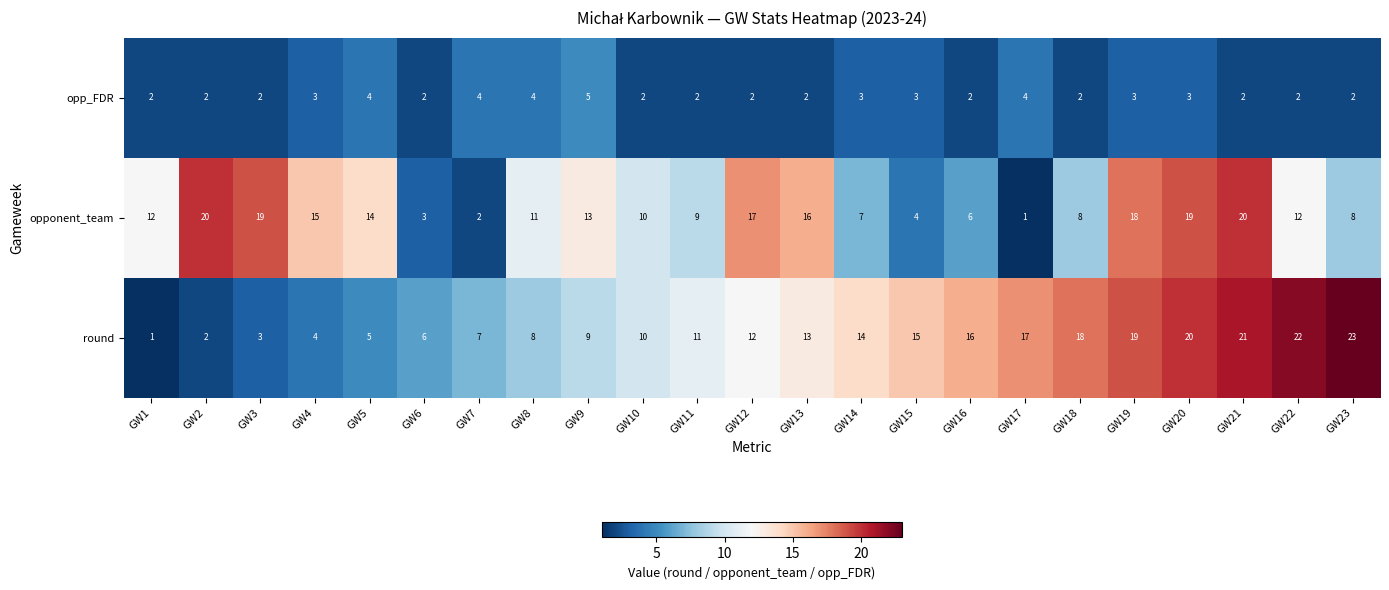

What is the sum of all opp_FDR values?

62